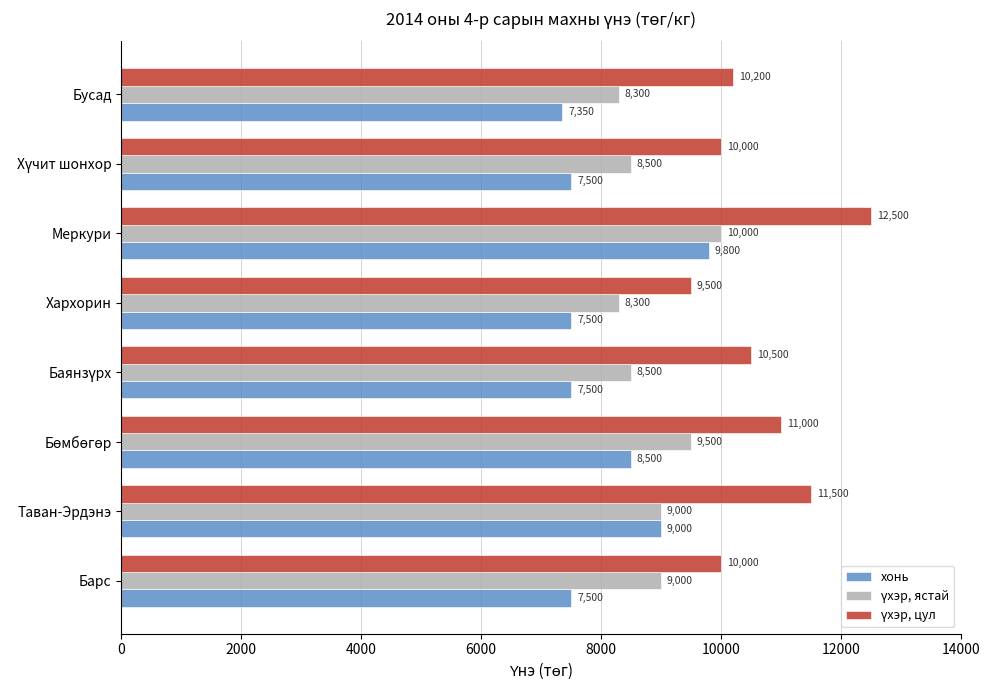

What is the spread (max minus min) of values at Таван-Эрдэнэ?

2500